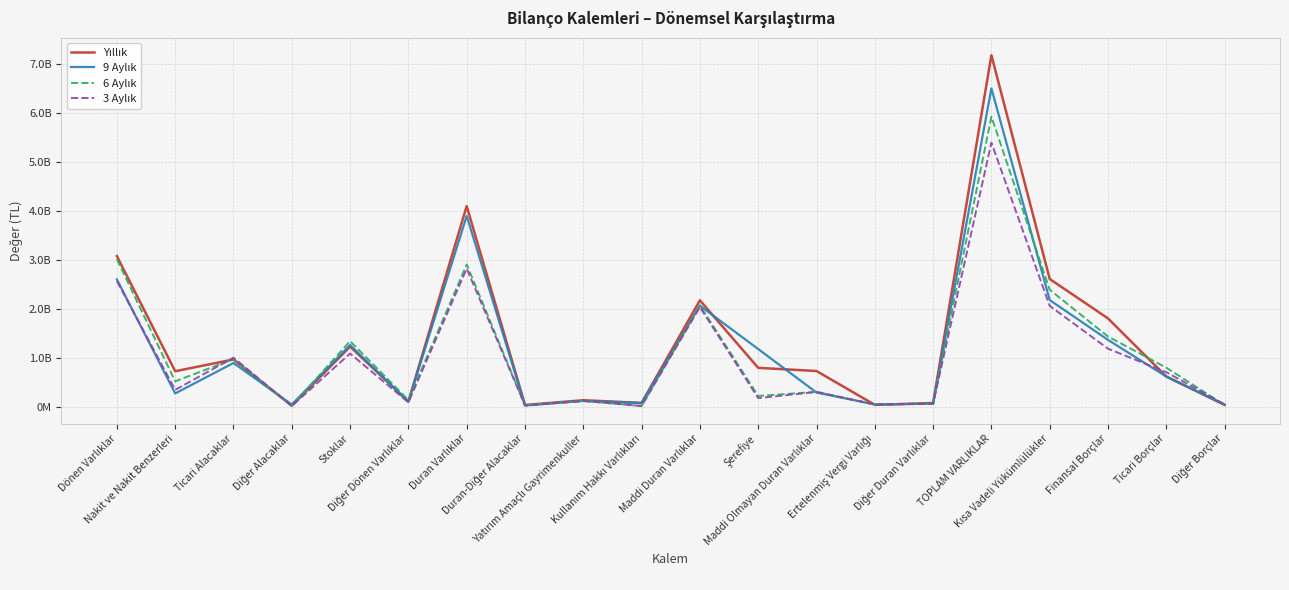

What is the value of the 3 Aylık point at the 10th from the left?

20678957